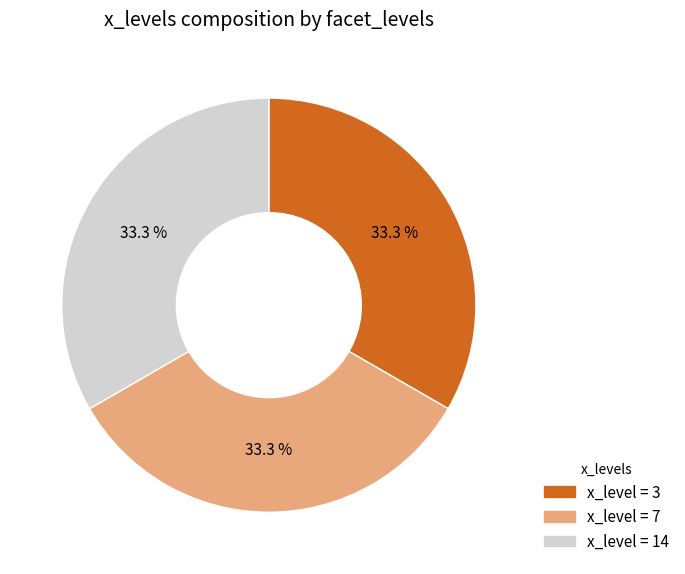

To the nearest percent, what is the difference between the largest and smallest slice percentages?

0%